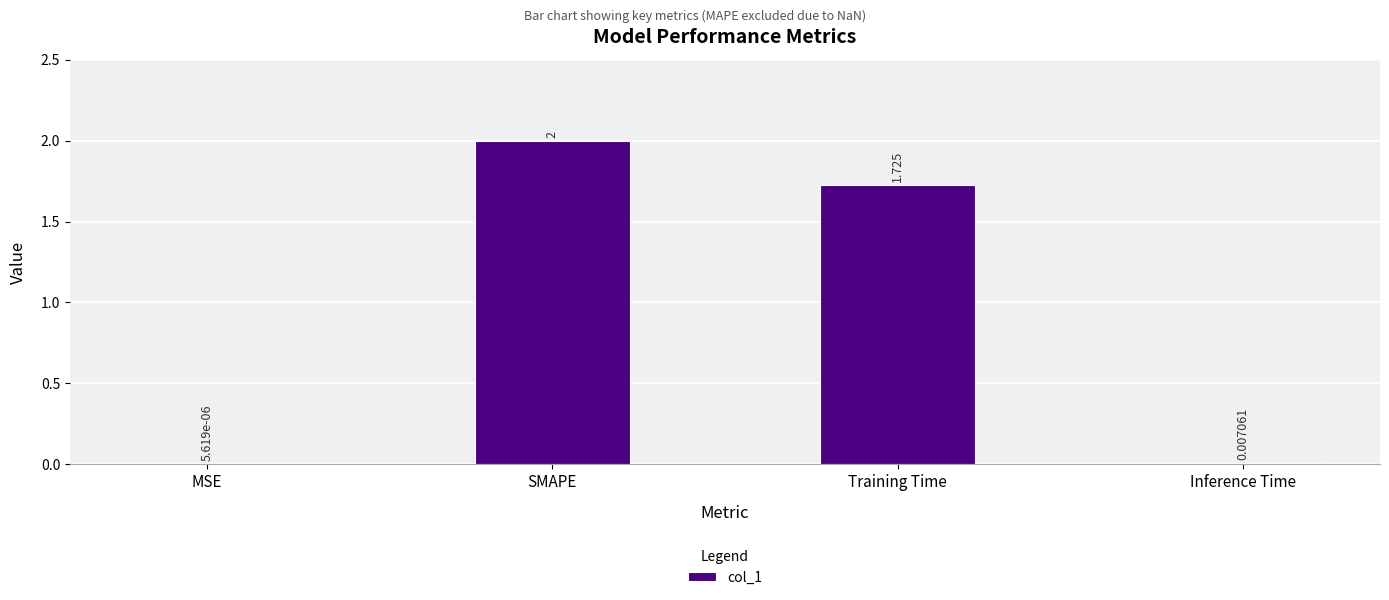

Which has a higher value, Training Time or Inference Time?

Training Time